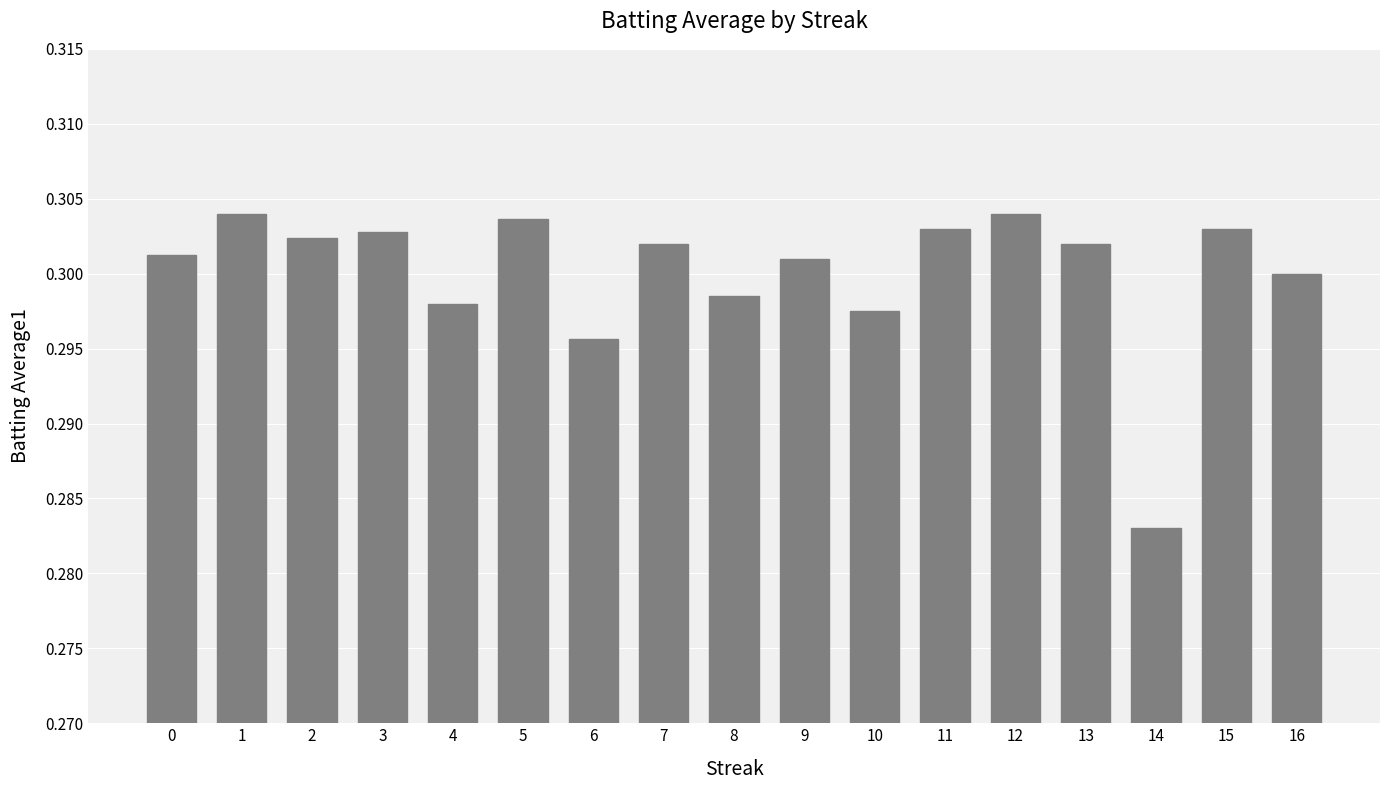

How many categories are shown in the chart?

17